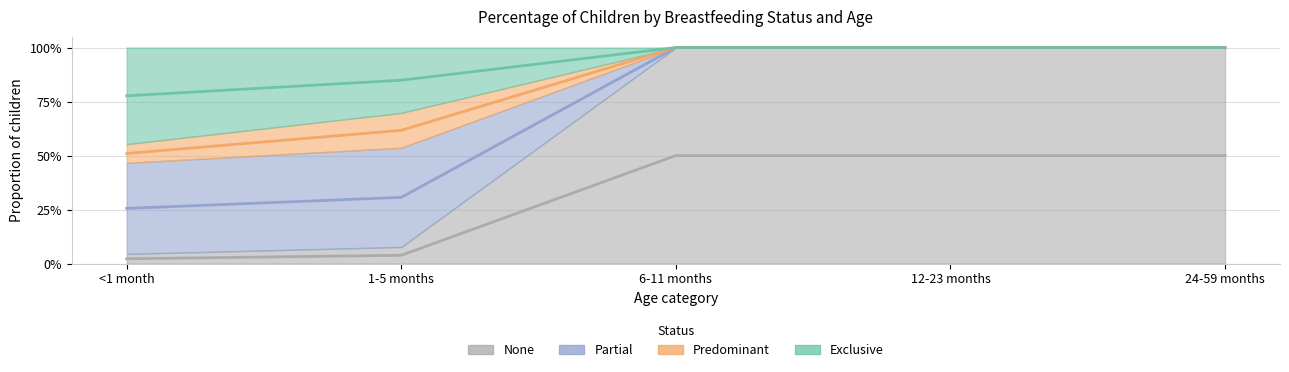

Which series has the widest spread of values?

None